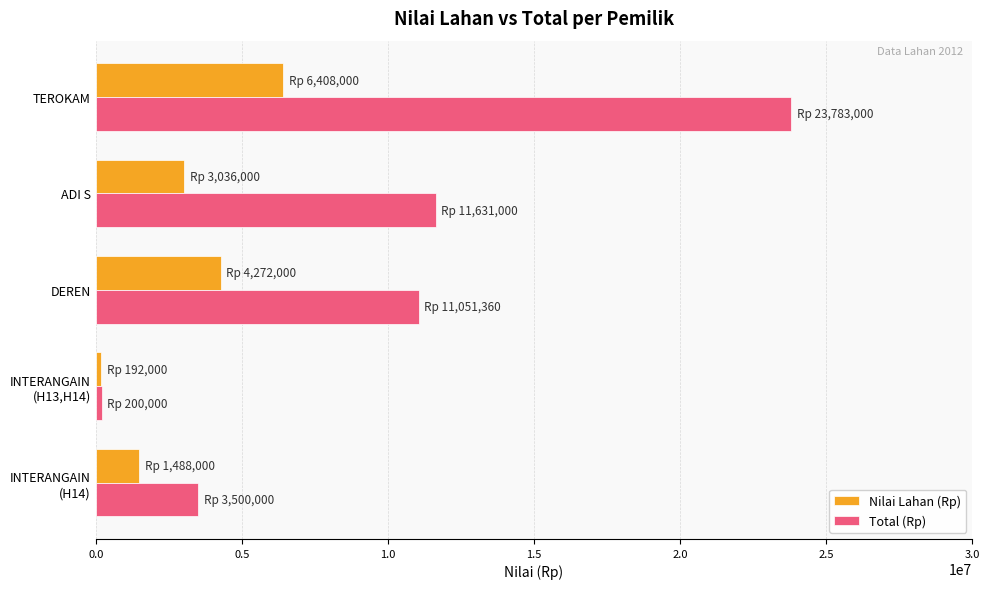

List the series in order of their peak value, lowest first.

Nilai Lahan (Rp), Total (Rp)